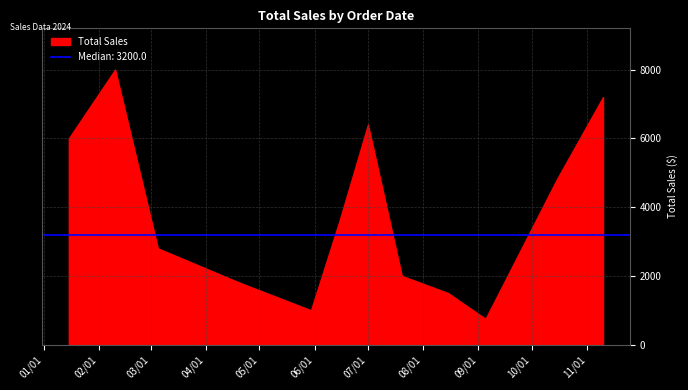

What is the greatest value displayed?

8000